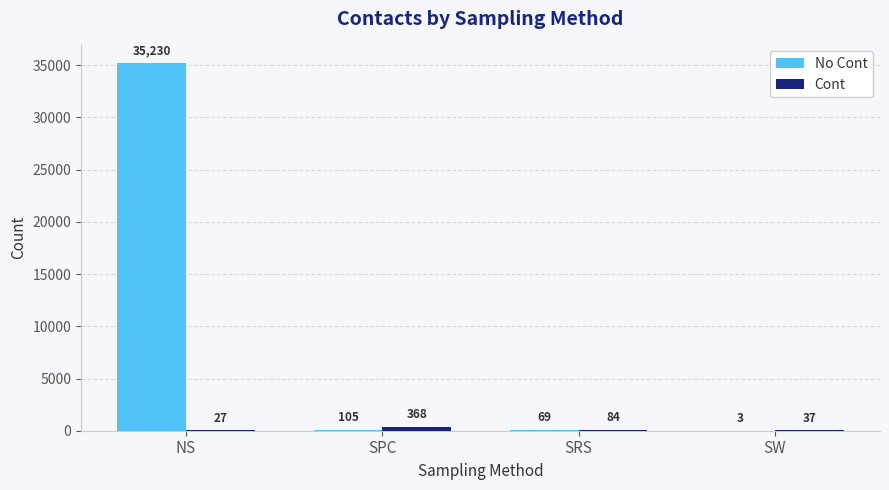

At which category is the sum across all series the highest?

NS